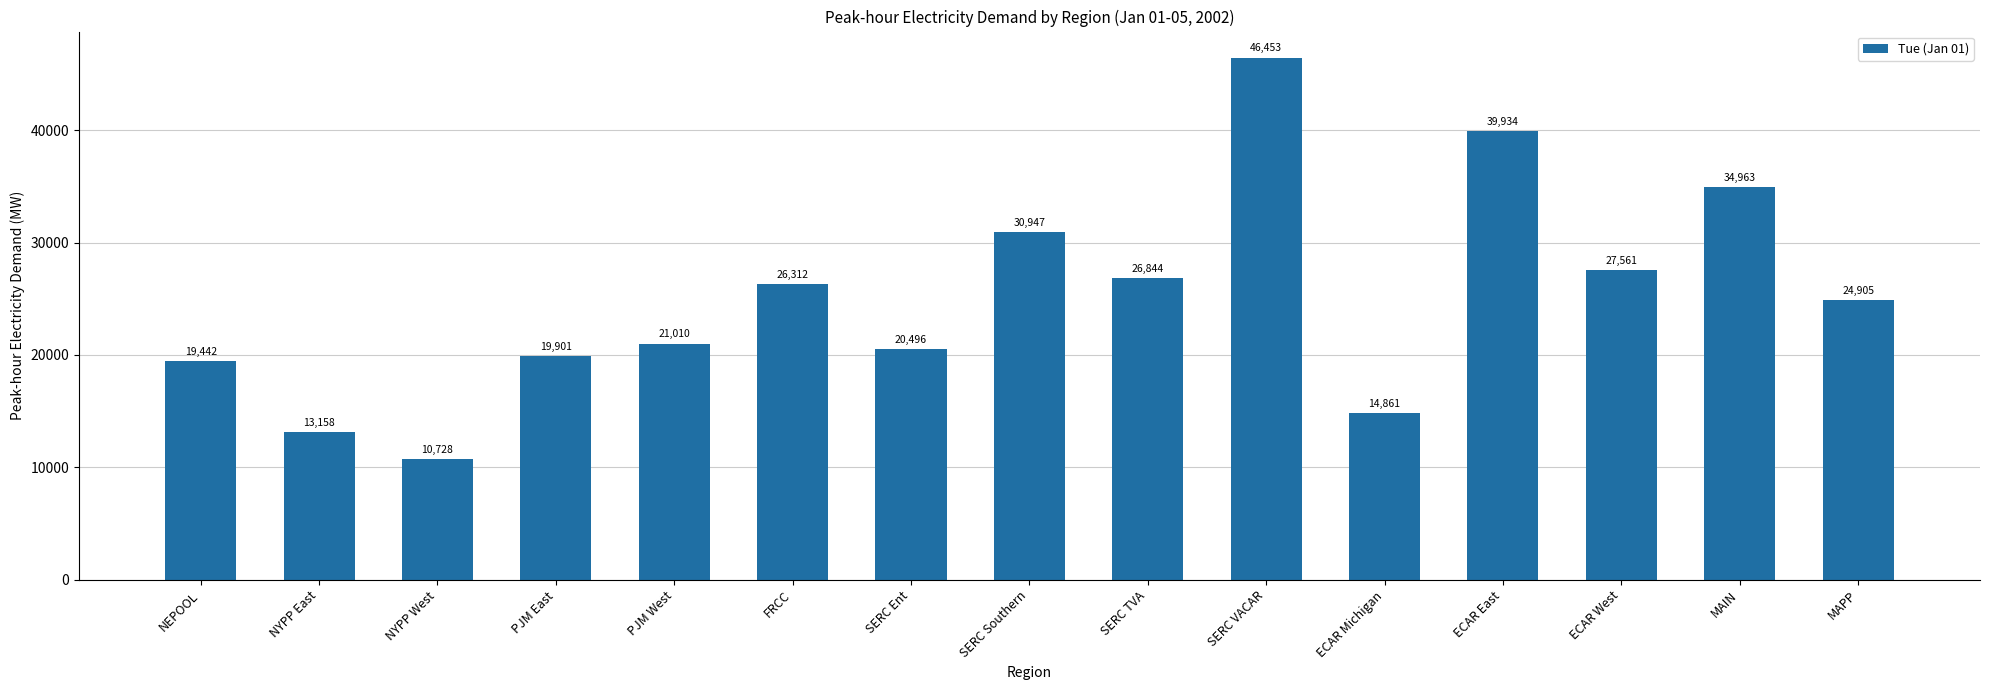

The chart shows a value of 19442.0 at NEPOOL. True or false?

True